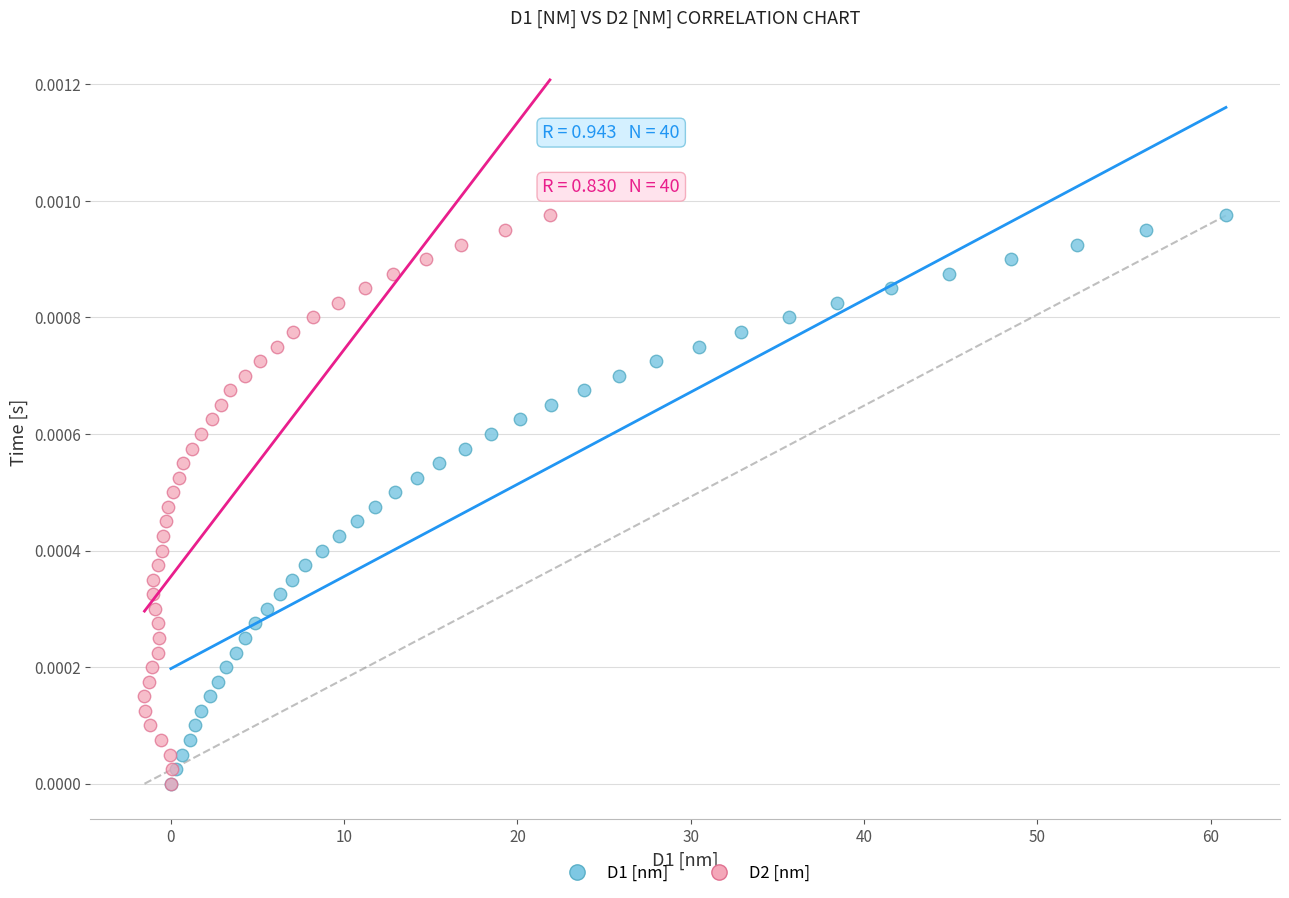

What are all the series names shown in the legend?

D1 [nm], D2 [nm]